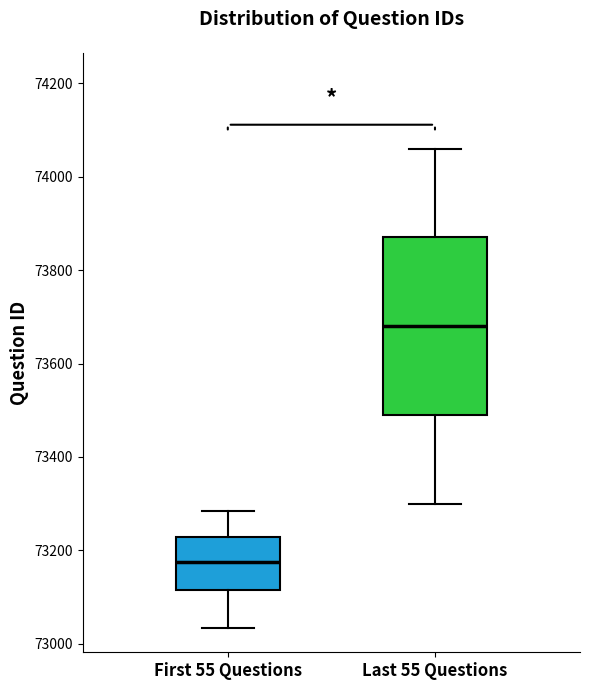

Which box is the tallest, from its lower edge to its upper edge?

Last 55 Questions